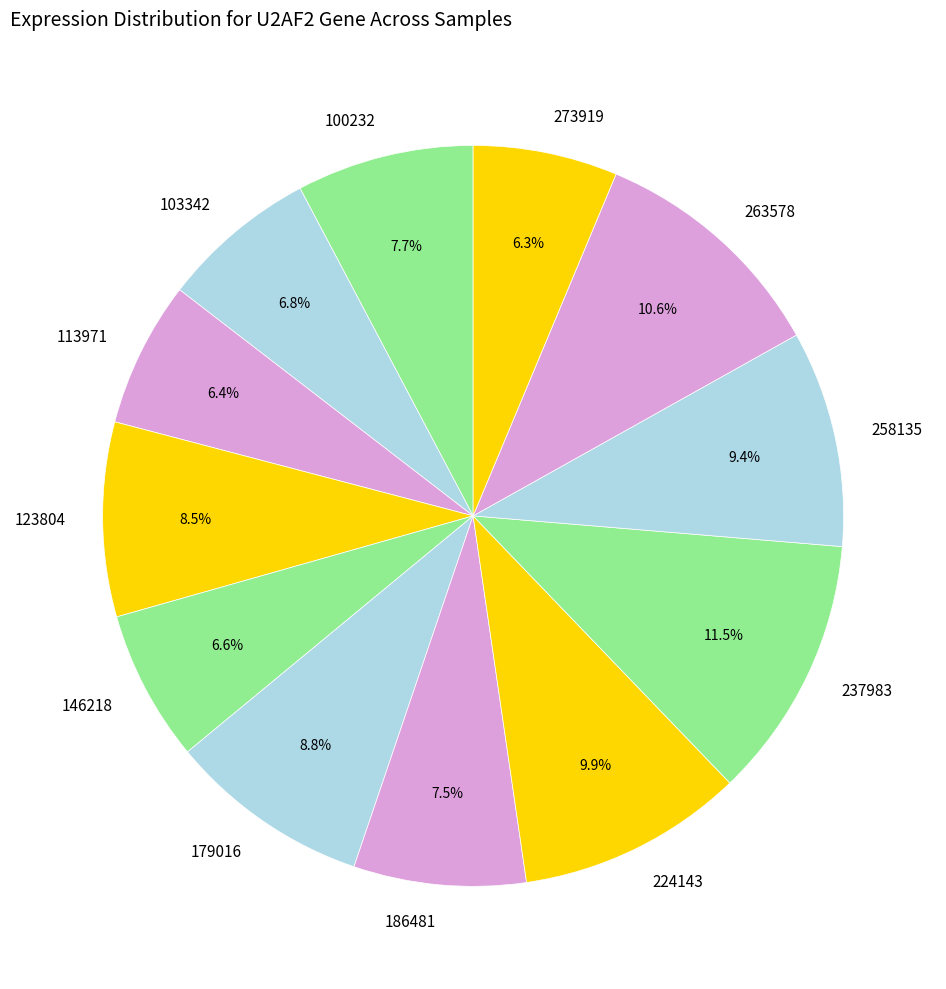

Do 263578 and 100232 together represent more than half of the pie?

No